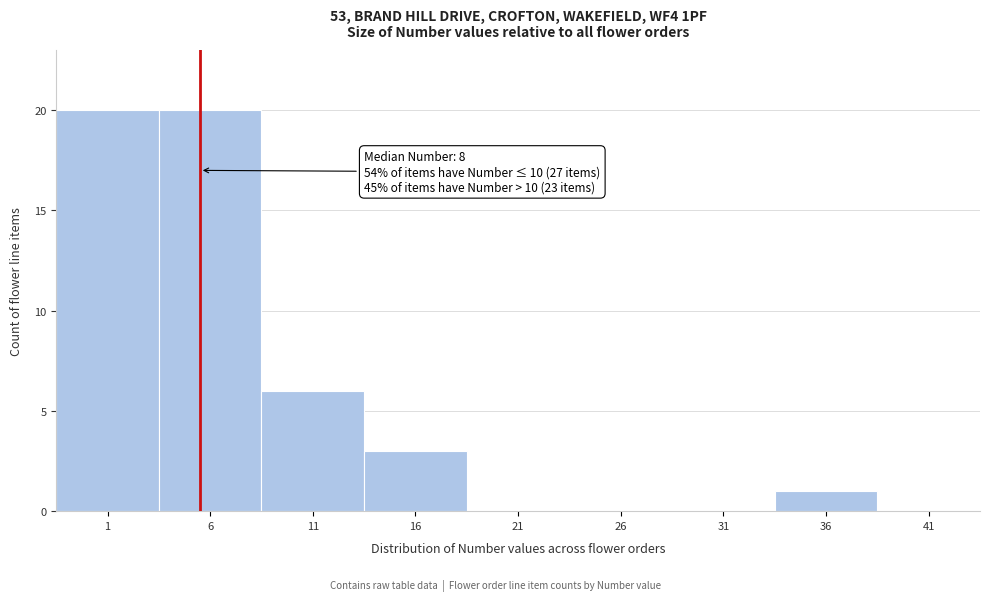

Reading right to left, what are all the values shown in this chart?

41=0	36=1	31=0	26=0	21=0	16=3	11=6	6=20	1=20